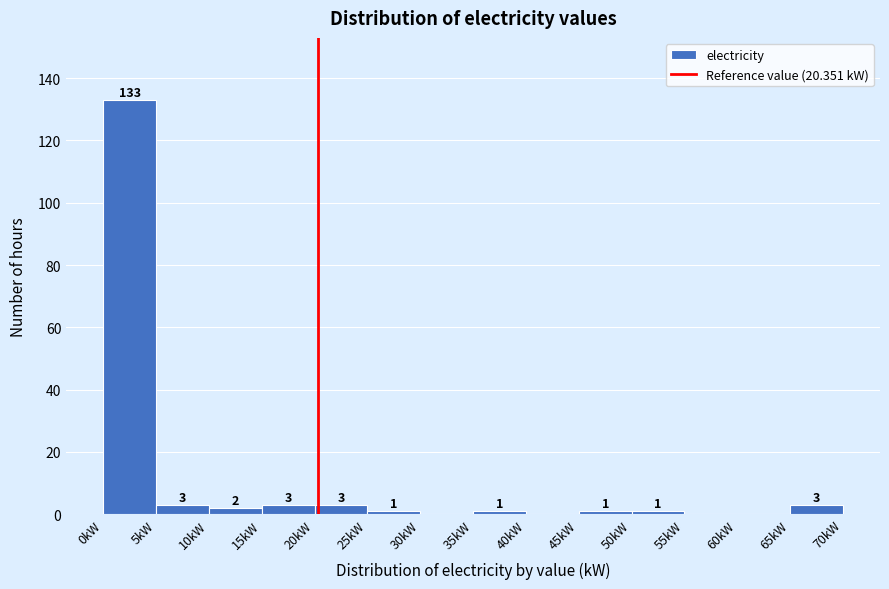

Over which range of the x-axis is the bar tallest?

0 to 5